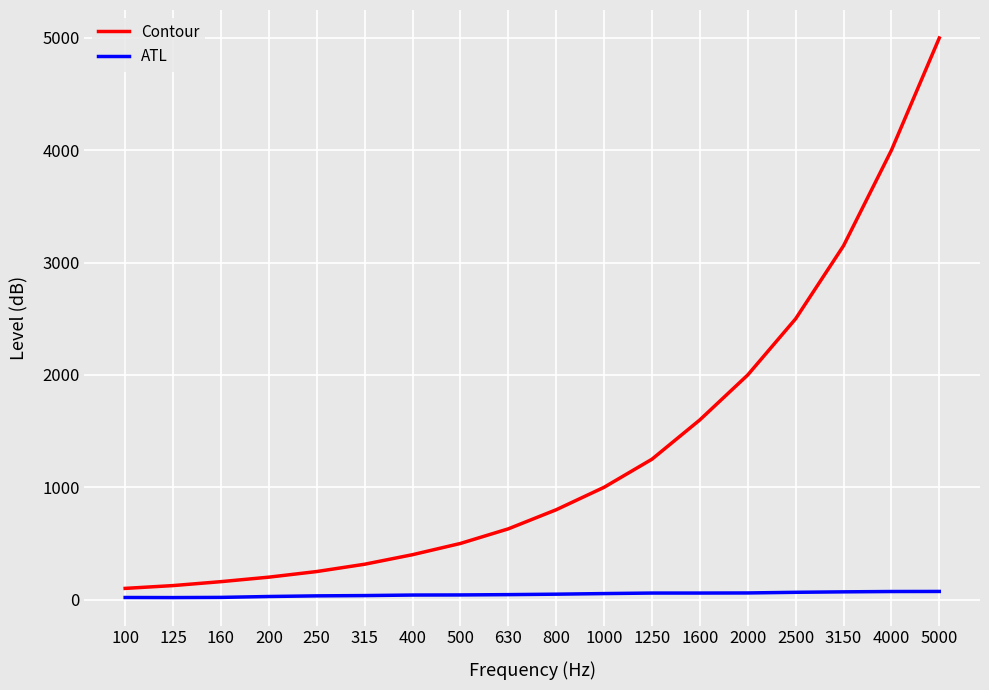

Is the value of ATL at 160 greater than the value of Contour at 2000?

No